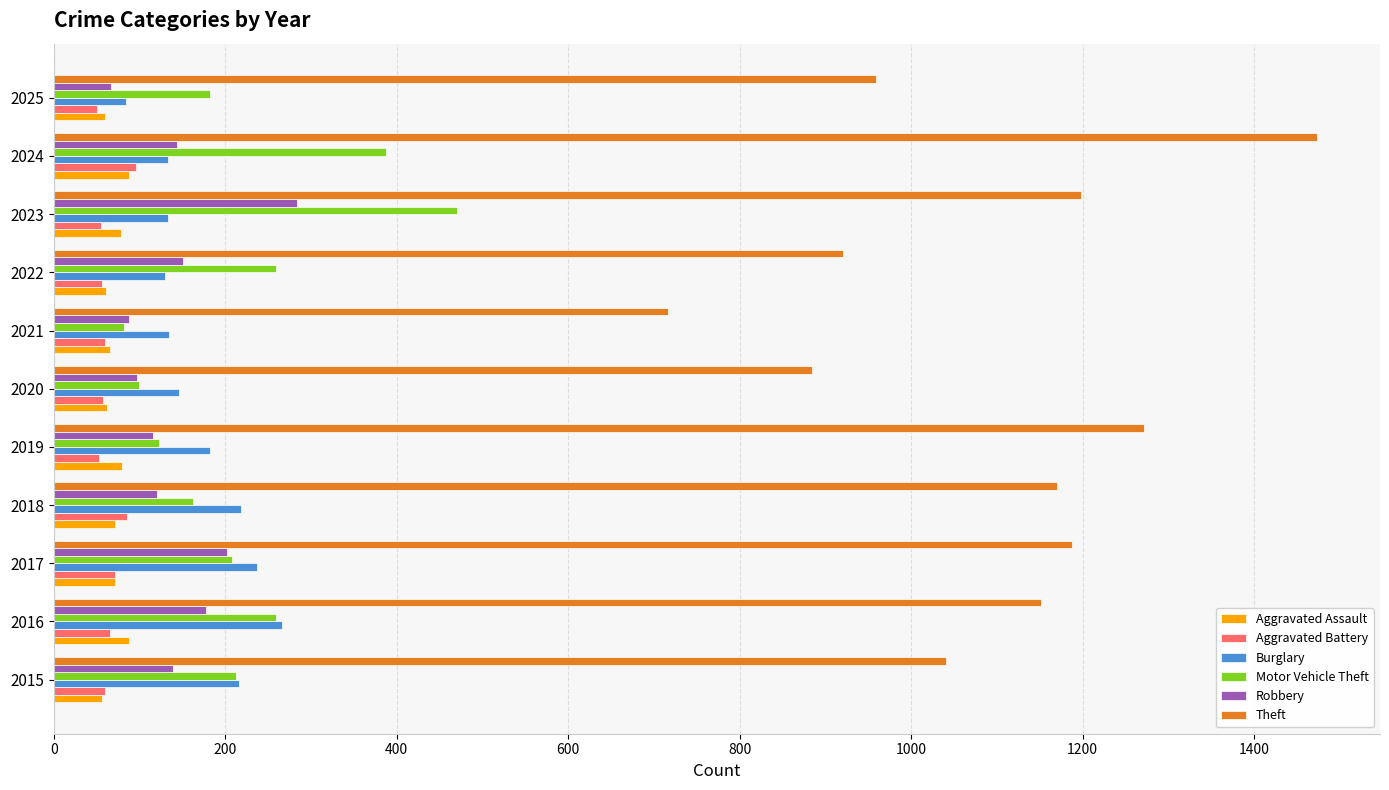

Is it true that Burglary equals 146 at 2020?

True